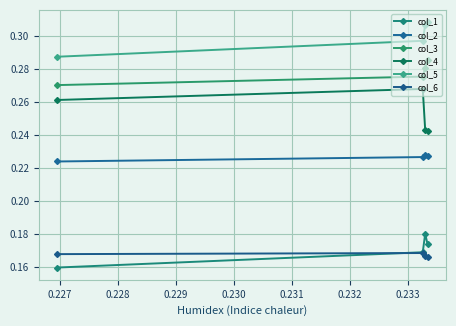

Does the chart display data point markers on the line(s)?

Yes